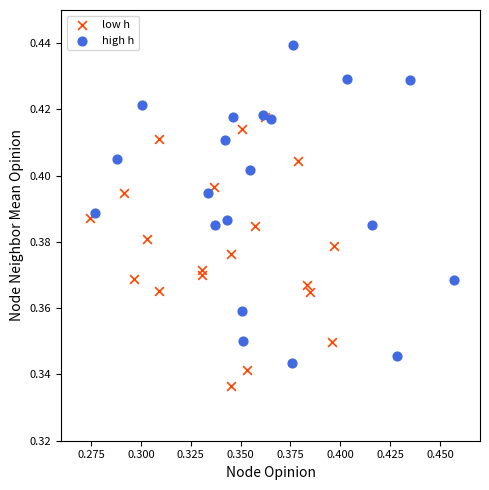

Which series reaches the minimum Y coordinate?

low h